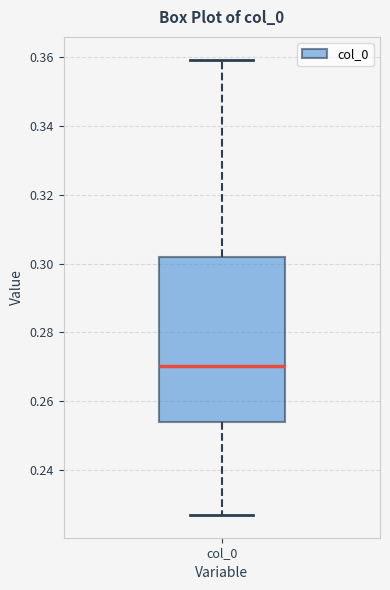

Transcribe this box plot: give where the median line is, the range the box spans, and where the two whiskers end, as read against the y-axis. The values are not printed on the chart, so give them approximately, as read against the axis.

median 0.270, box 0.254 to 0.302, whiskers 0.226 to 0.360